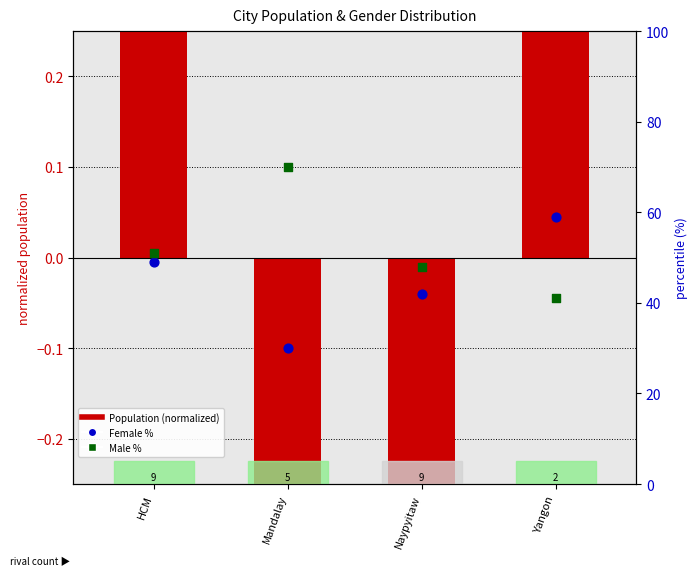

At how many categories does at least one series exceed 58?

2